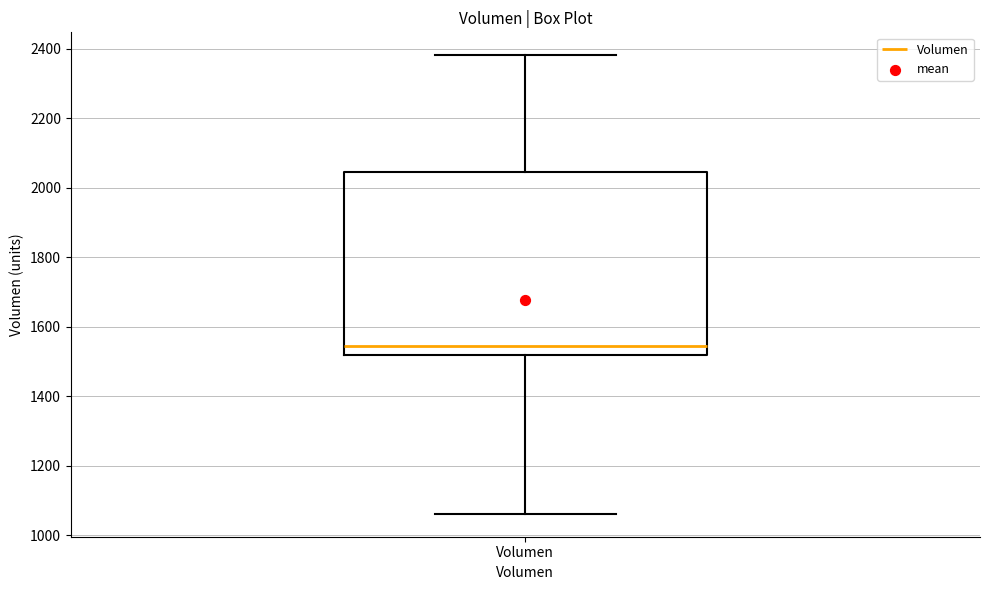

Where does the lower whisker of the box for Volumen end on the y-axis? The values are not printed on the chart, so give them approximately, as read against the axis.

1060